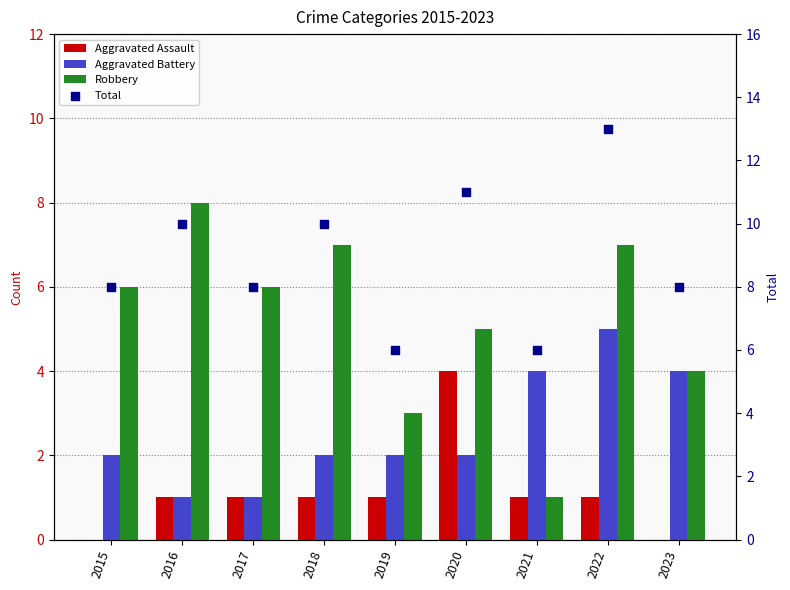

What is the total value across all series at 2016?

20